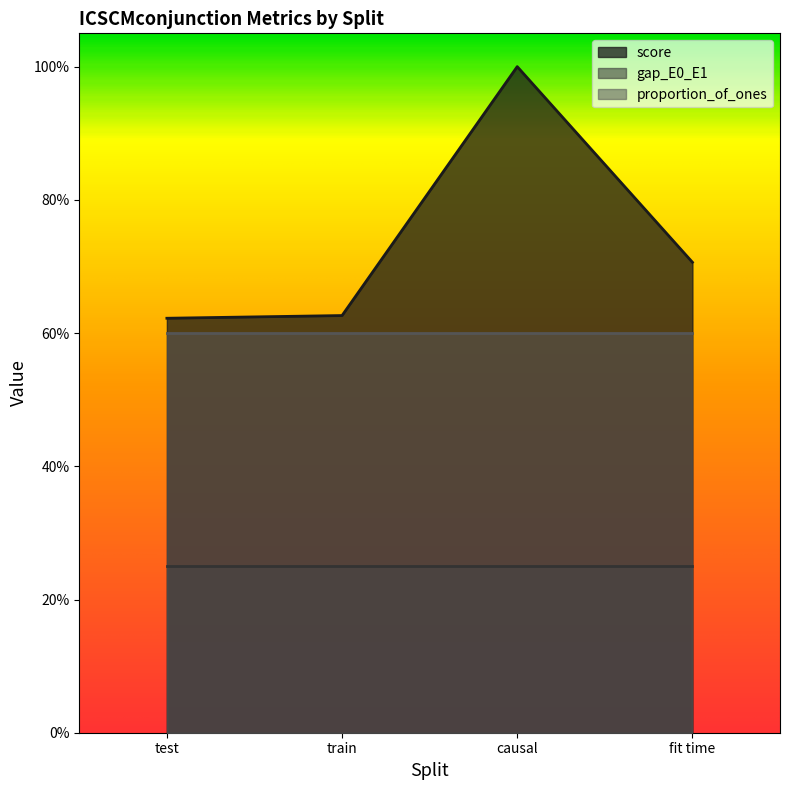

What is the value of the gap_E0_E1 point at the 3rd from the left?

0.2